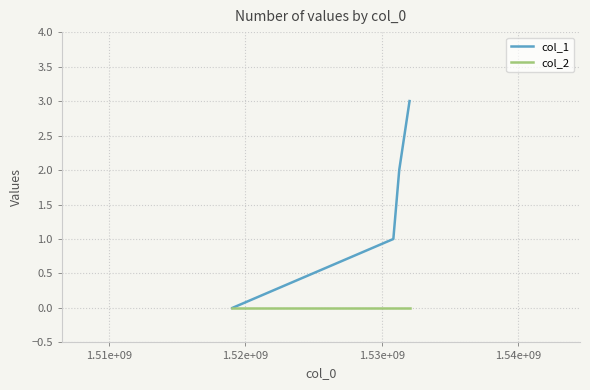

Which series has the largest total across all categories?

col_1